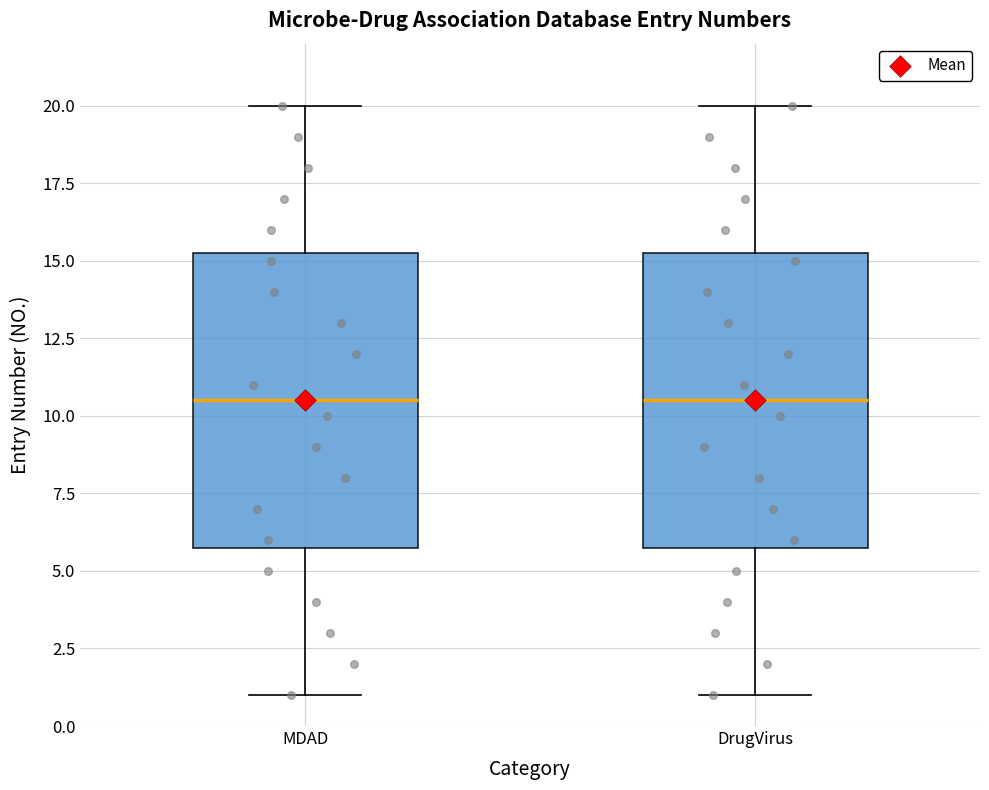

Reading left to right, transcribe this box plot: for each box, give where its median line is, the range the box spans, and where its two whiskers end, as read against the y-axis. The values are not printed on the chart, so give them approximately, as read against the axis.

MDAD: median 10.5, box 6.0 to 15.5, whiskers 1.0 to 20.0
DrugVirus: median 10.5, box 6.0 to 15.5, whiskers 1.0 to 20.0